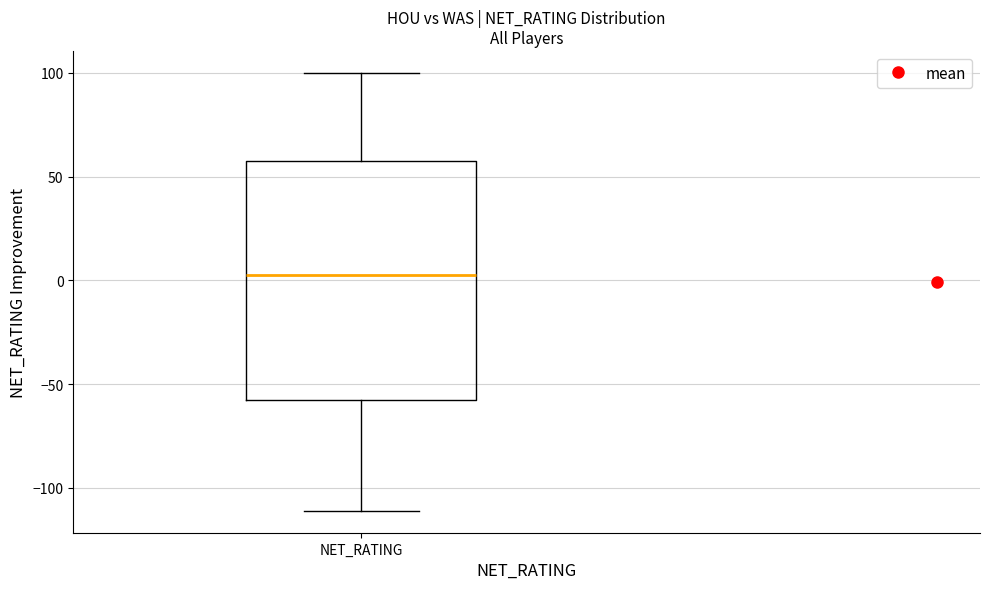

Transcribe this box plot: give where the median line is, the range the box spans, and where the two whiskers end, as read against the y-axis. The values are not printed on the chart, so give them approximately, as read against the axis.

median 5, box -55 to 55, whiskers -110 to 100